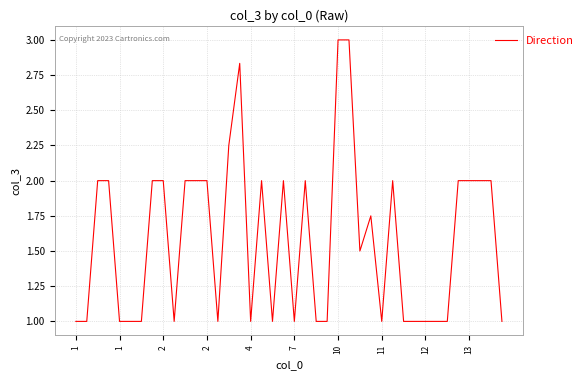

What is the smallest value displayed?

1.0